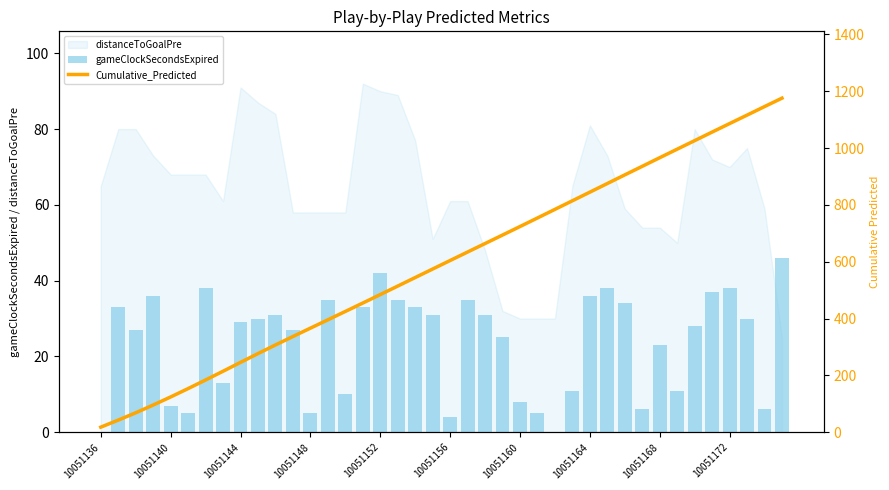

What is the difference between the maximum and minimum values in the Cumulative_Predicted series?

1157.9